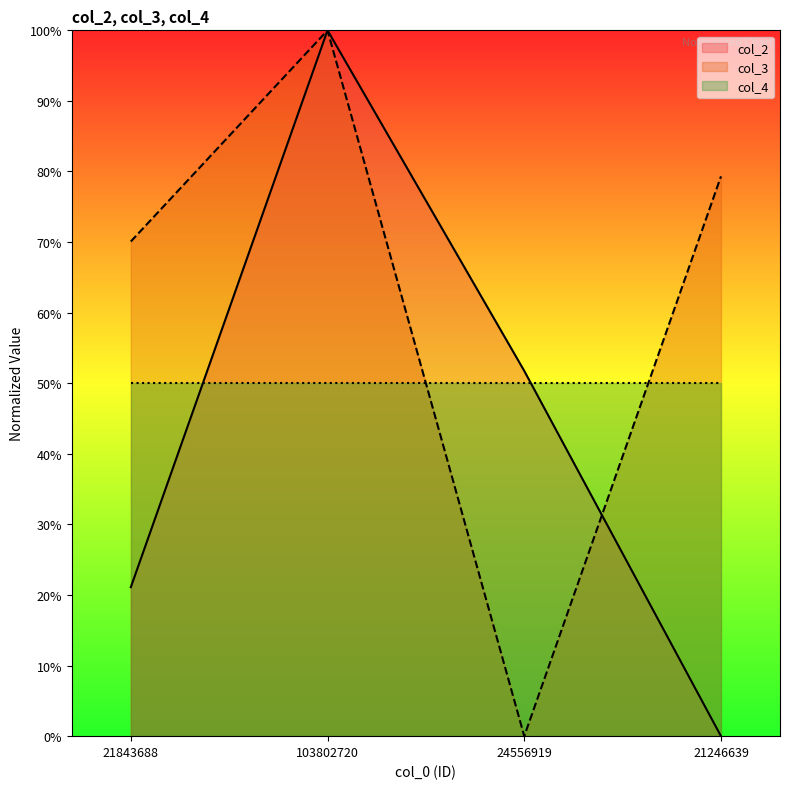

What value does the col_2 series have at 103802720?

100.0